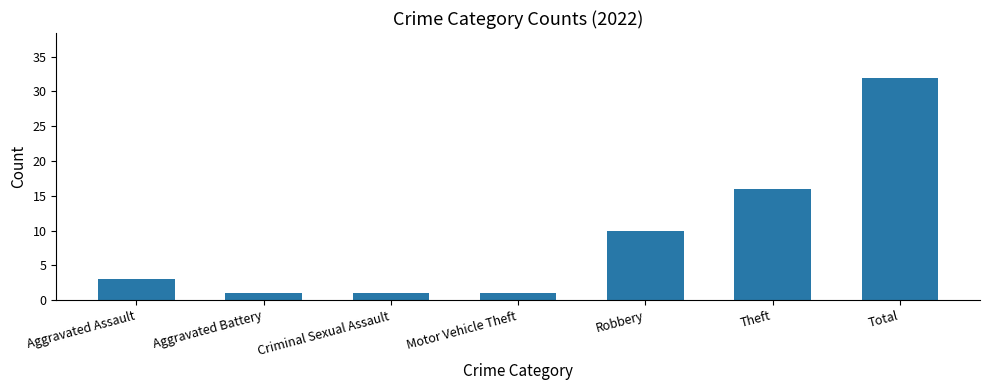

Count the number of categories in the chart.

7